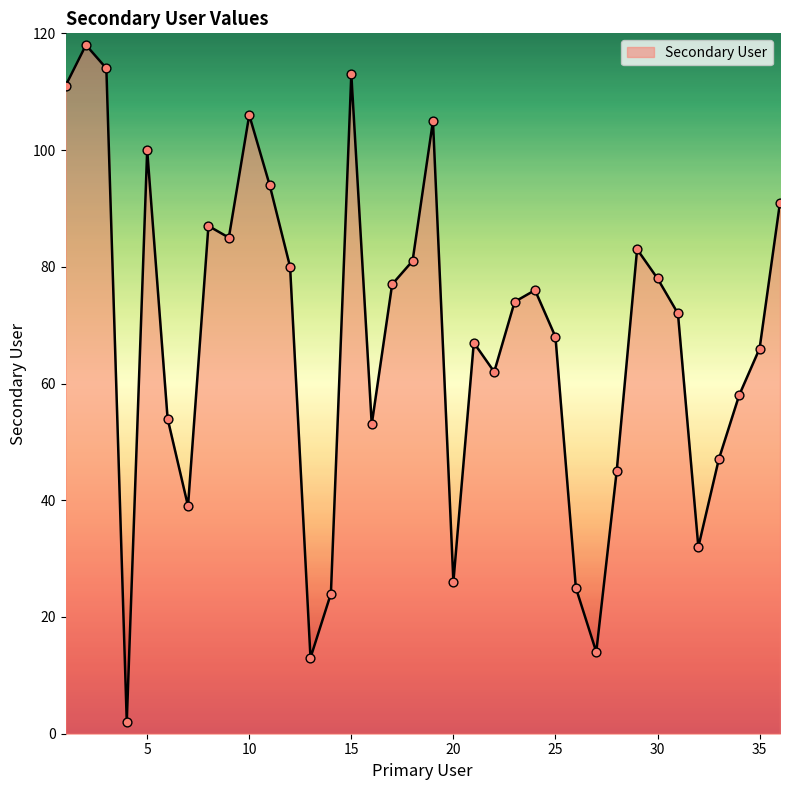

What is the greatest value displayed?

118